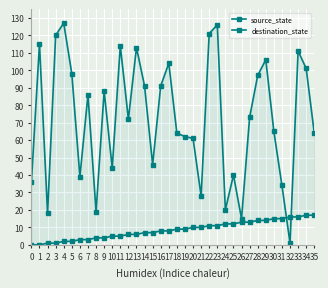

What is the difference between the destination_state values at 9 and 34?

13